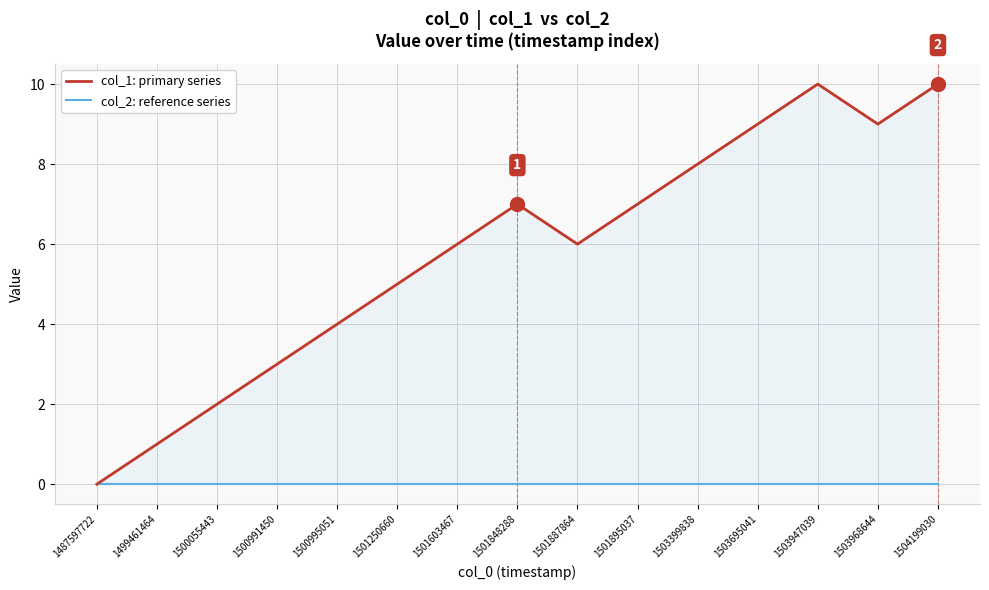

Rank the series by their average value, from lowest to highest.

col_2: reference series, col_1: primary series